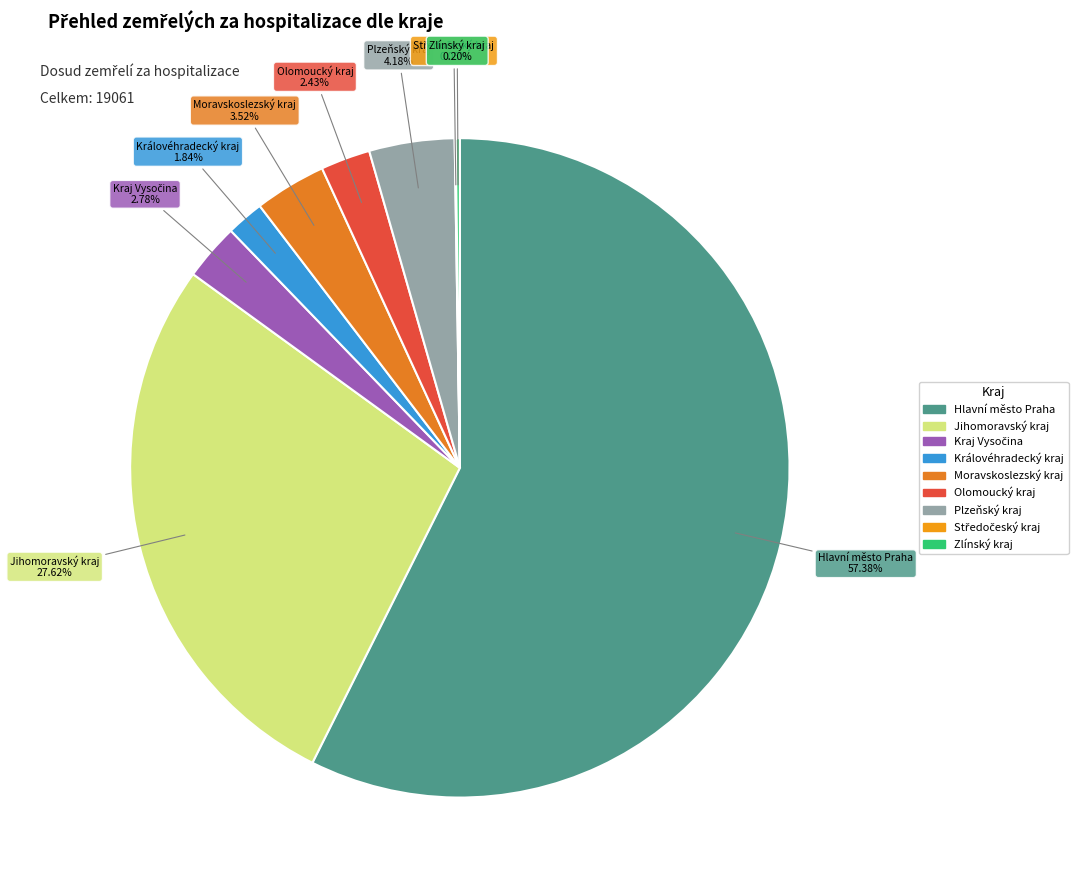

Which category has the biggest portion of the pie?

Hlavní město Praha